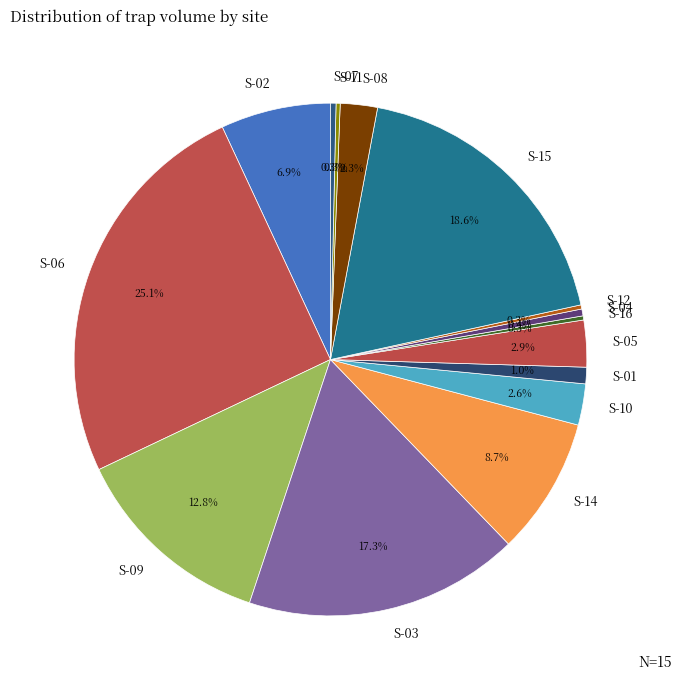

Which has a higher value, S-03 or S-04?

S-03